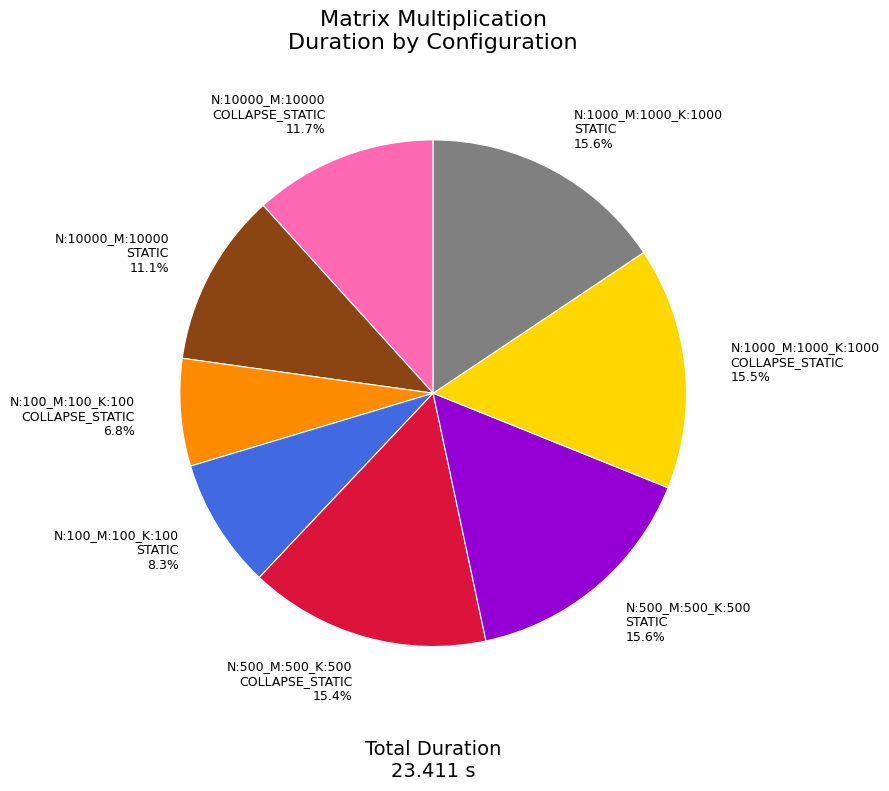

Does any single category account for the majority?

No